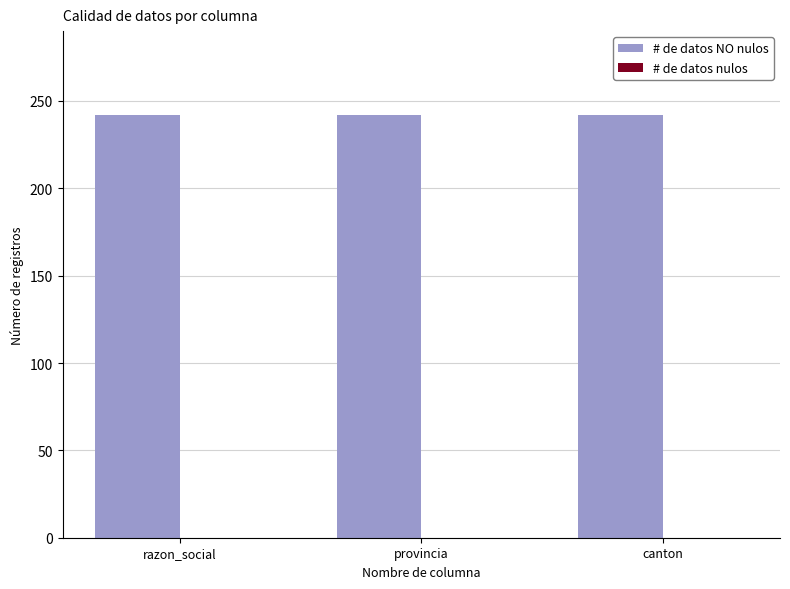

What is the total value across all series at canton?

242